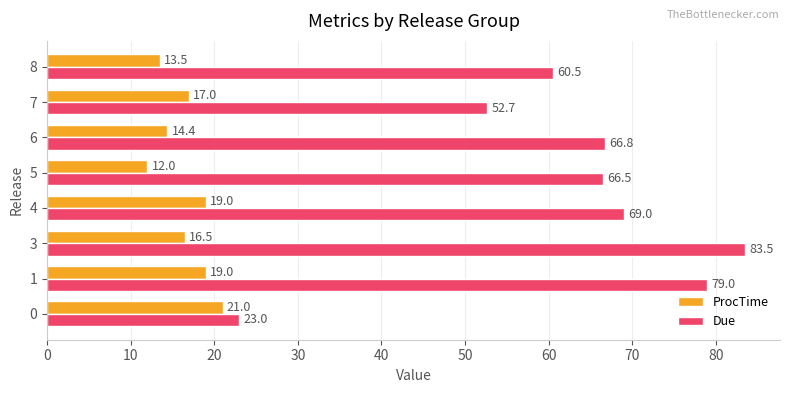

Where is ProcTime nearest to the value 16?

3